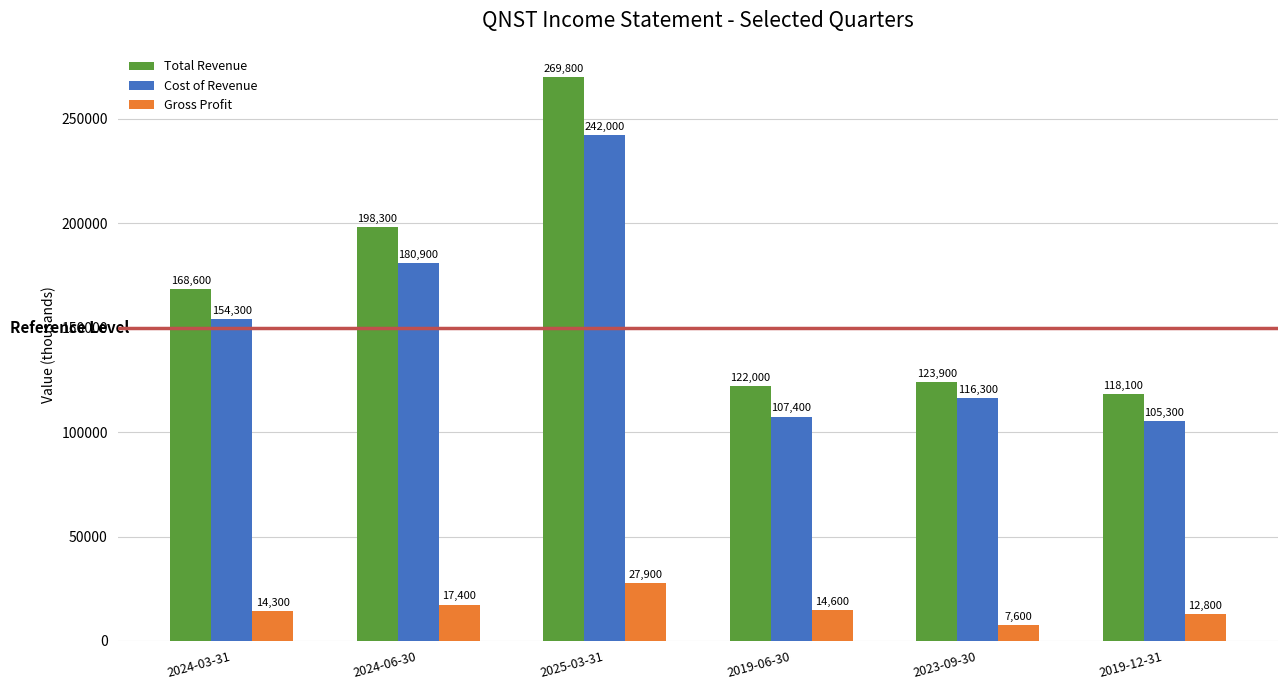

Is the value of Total Revenue at 2019-06-30 greater than the value of Cost of Revenue at 2025-03-31?

No